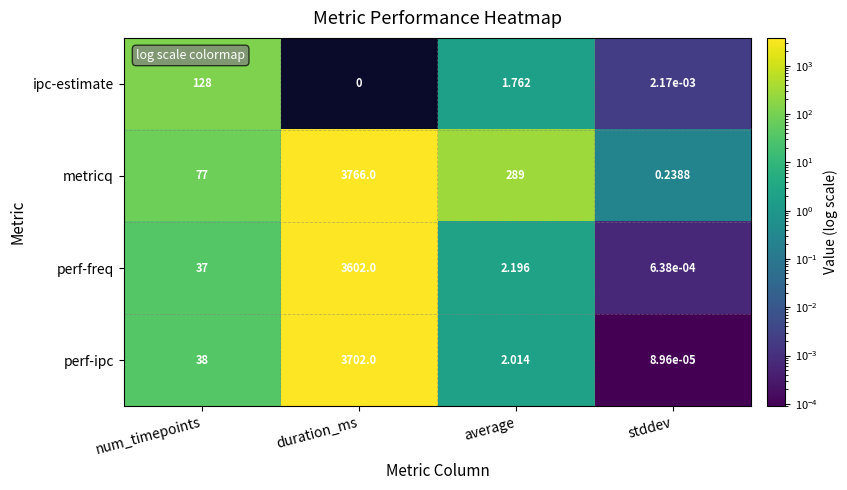

Where is ipc-estimate nearest to the value 64?

average